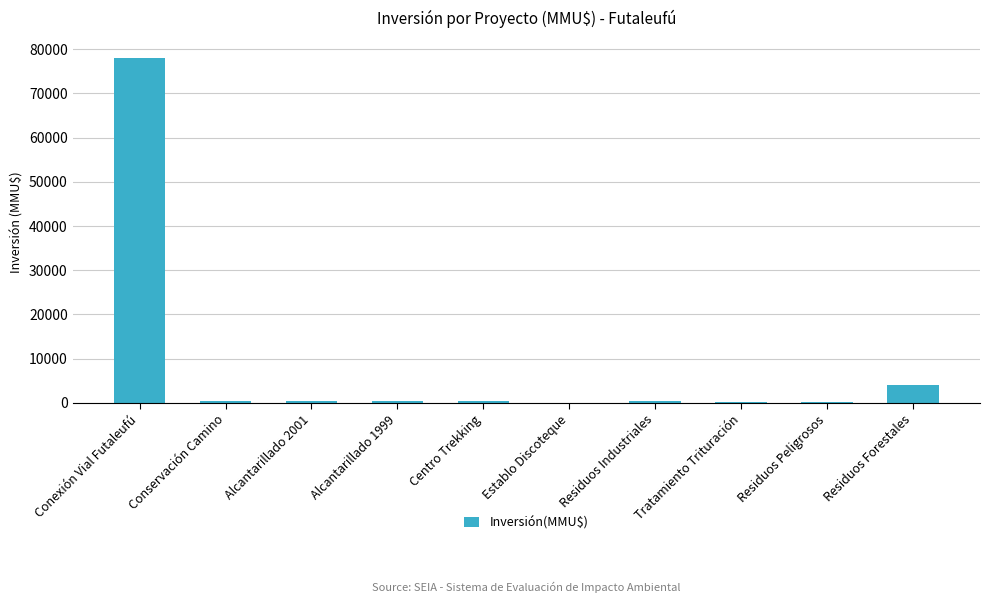

What is the sum of the values at Residuos Peligrosos and Conservación Camino?

519